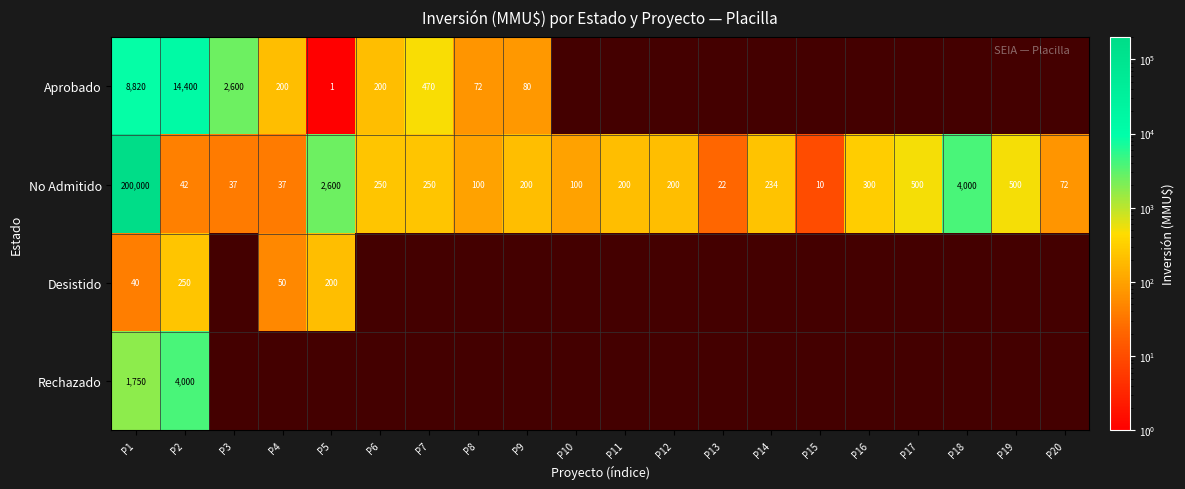

At how many categories does at least one series exceed 35097?

1